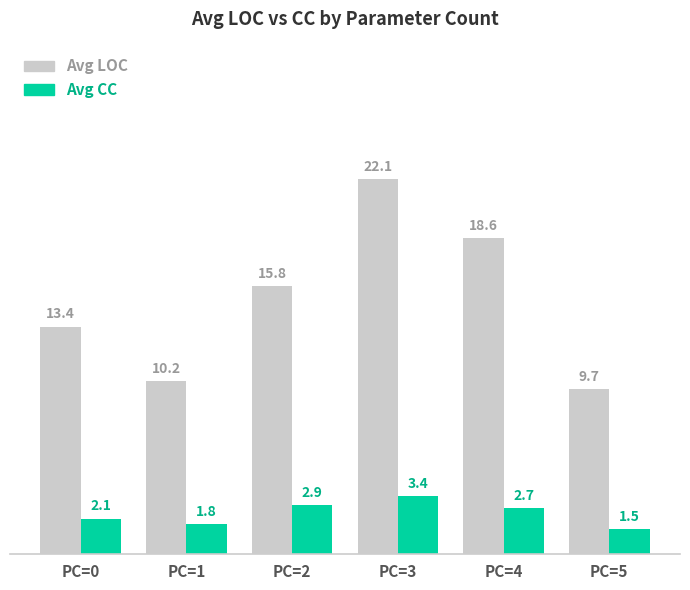

What is the average value of the Avg LOC series?

15.0